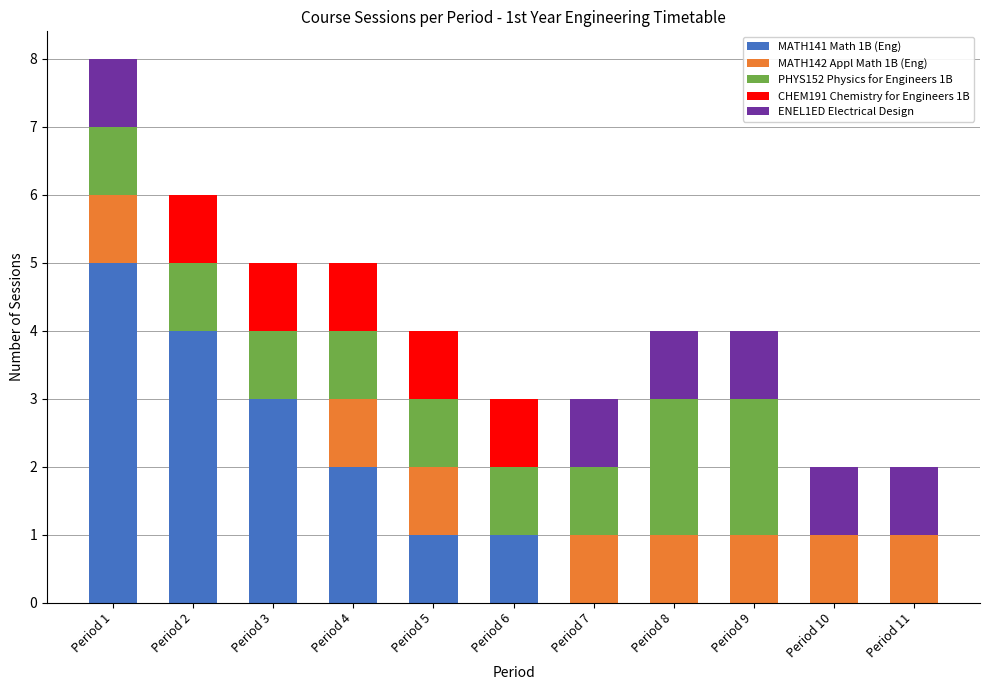

At which label does MATH141 Math 1B (Eng) reach its peak?

Period 1